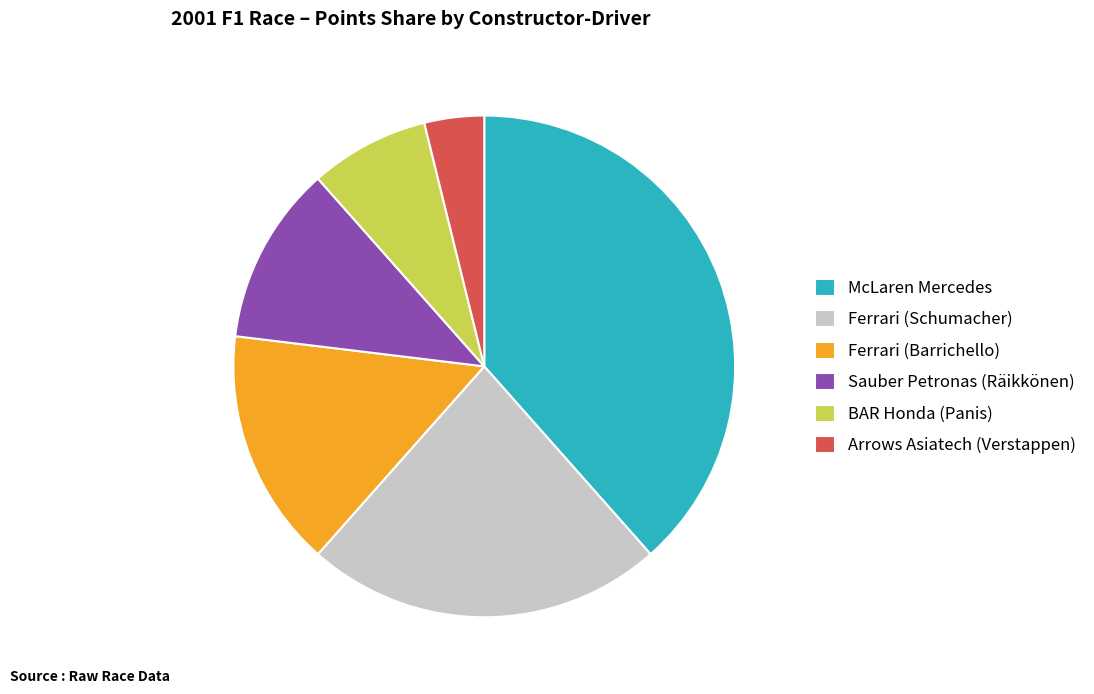

Rank the categories by value from lowest to highest.

Arrows Asiatech (Verstappen), BAR Honda (Panis), Sauber Petronas (Räikkönen), Ferrari (Barrichello), Ferrari (Schumacher), McLaren Mercedes